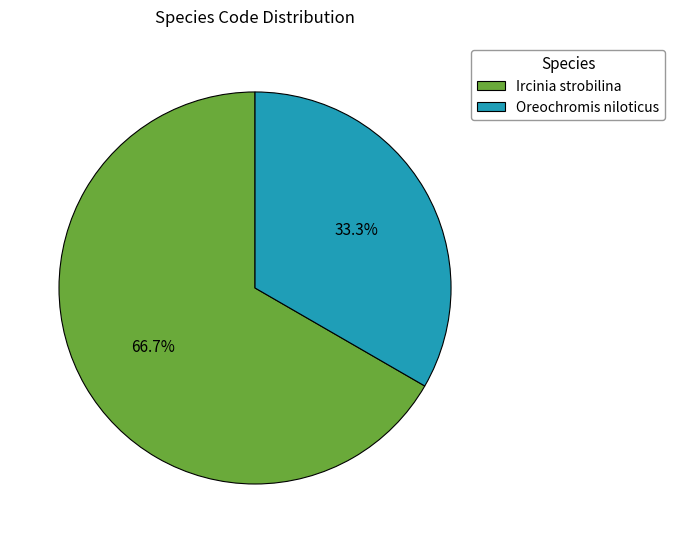

Rank the categories by value from lowest to highest.

Oreochromis niloticus, Ircinia strobilina